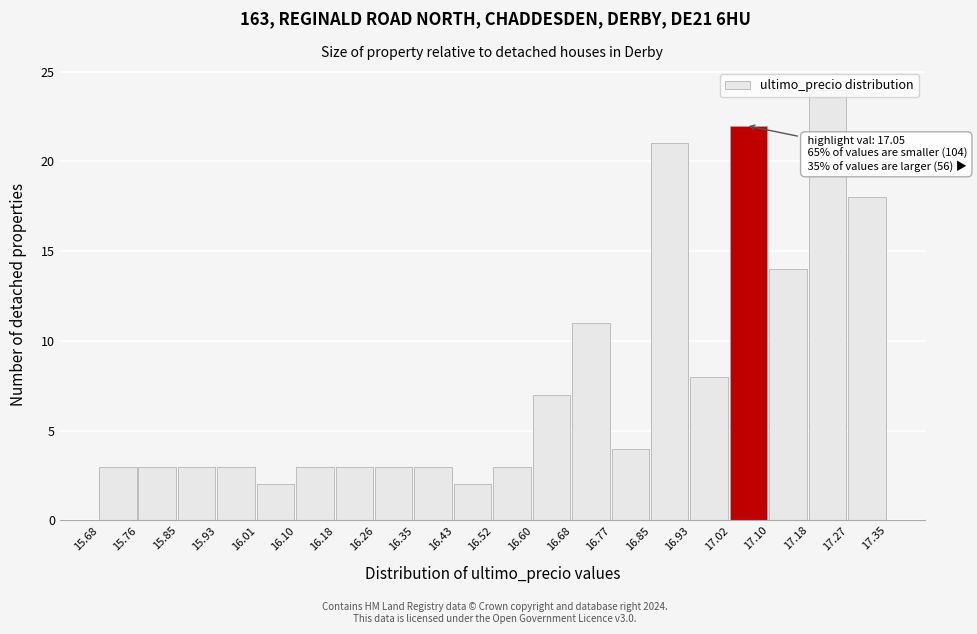

Over which range of the x-axis is the bar tallest?

17.18 to 17.27